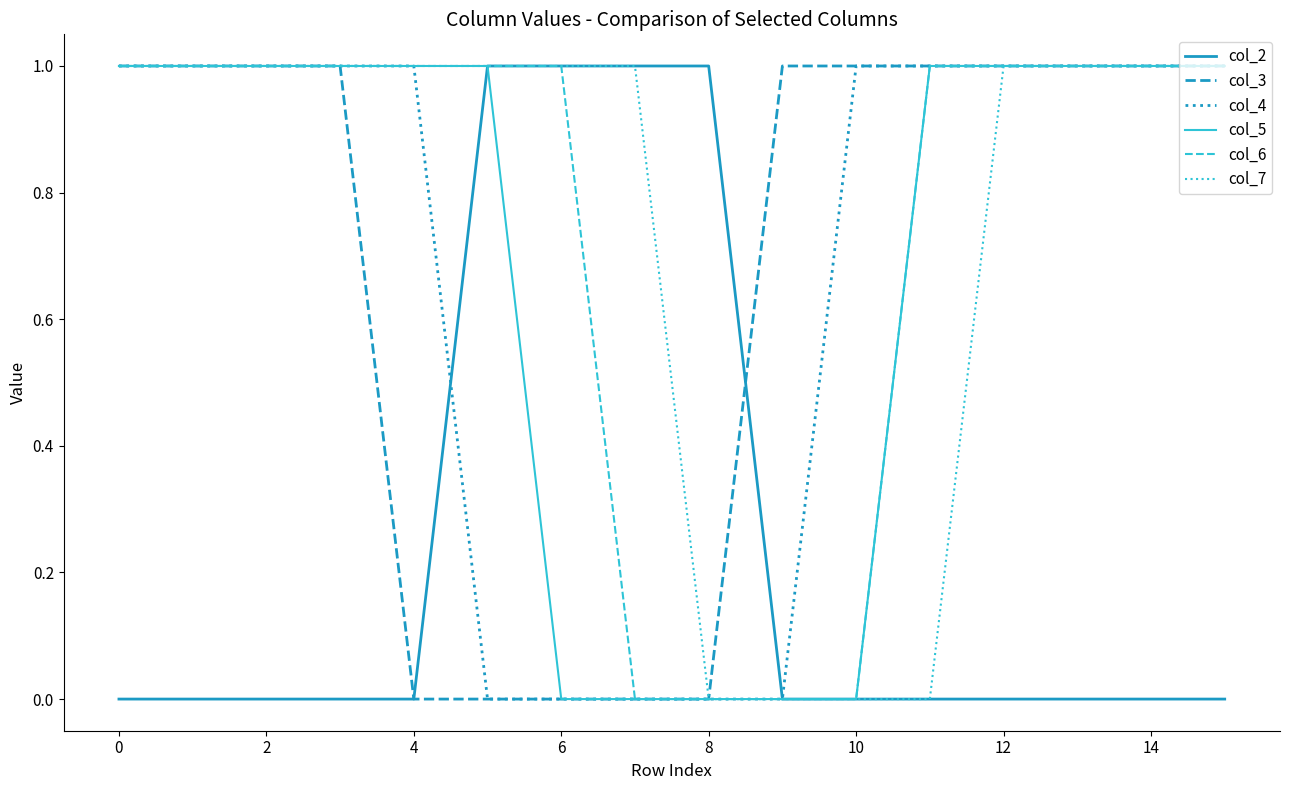

Count the col_7 values in the range 1 to 2.

12